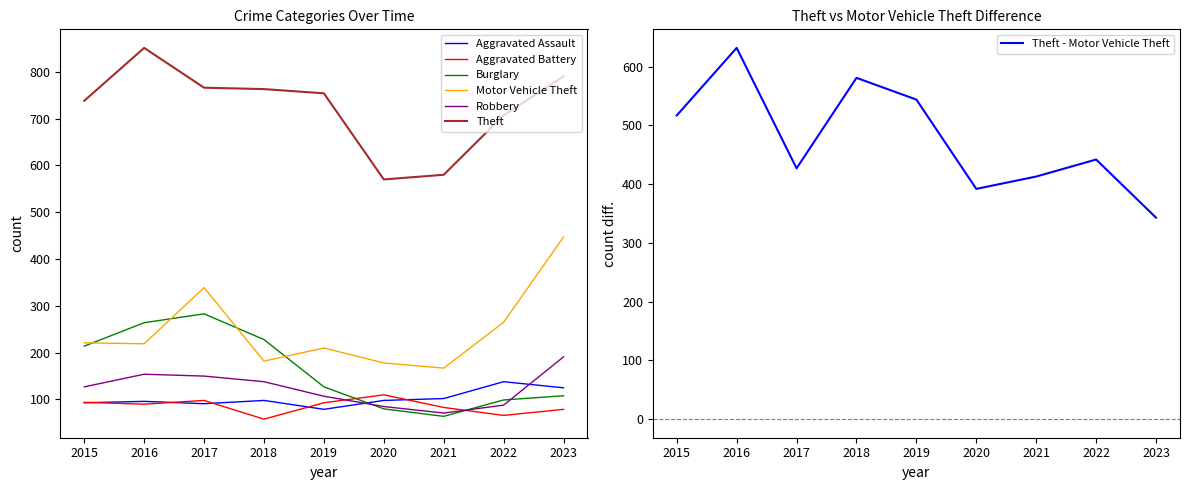

The value of Aggravated Assault at 2017 is 156. True or false?

False